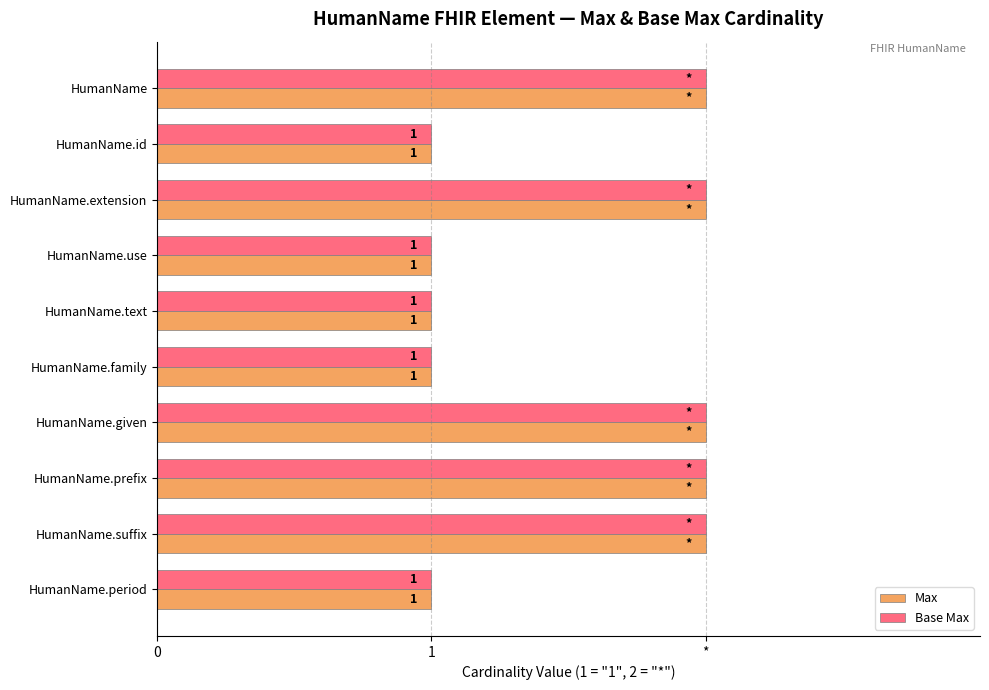

At how many categories does at least one series exceed 1?

5